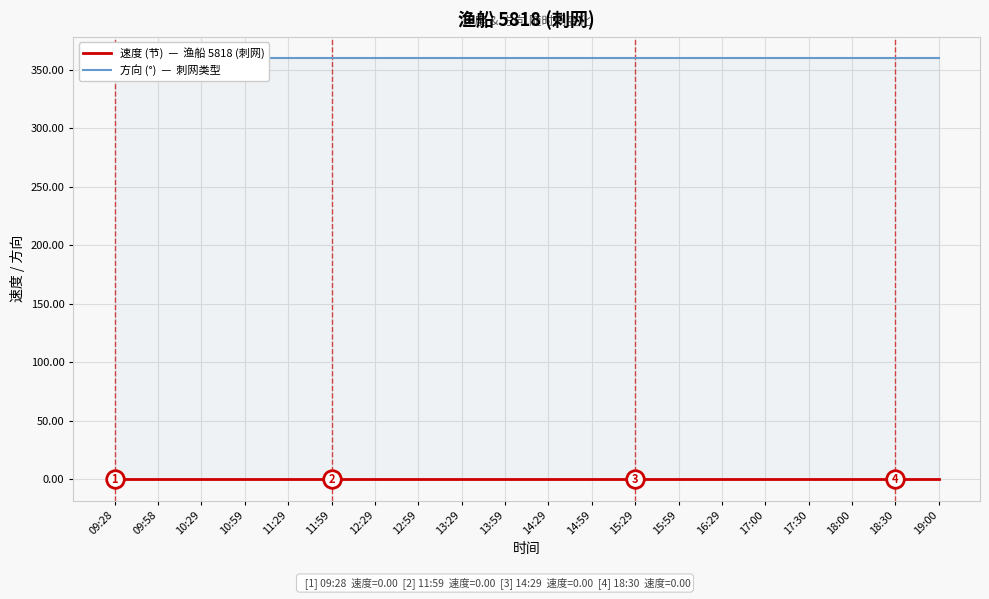

Which series reaches the maximum Y coordinate?

方向 (°)